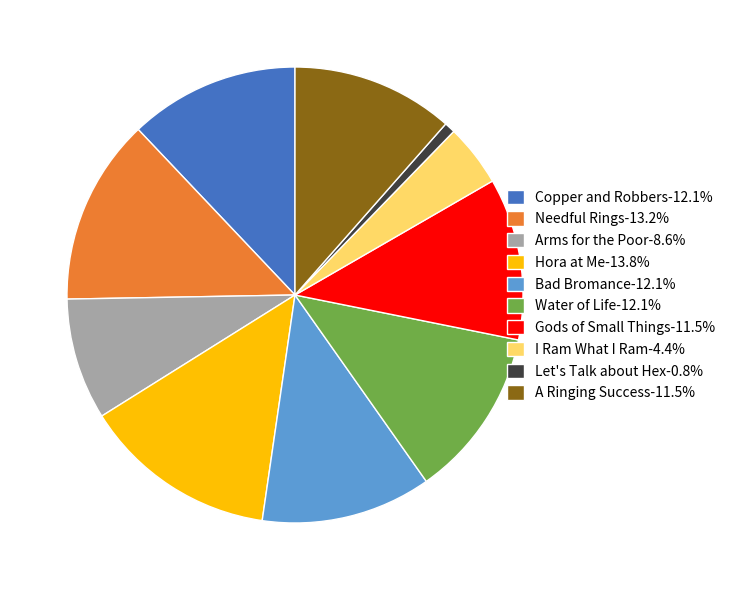

Is there any slice that represents more than half of the pie?

No